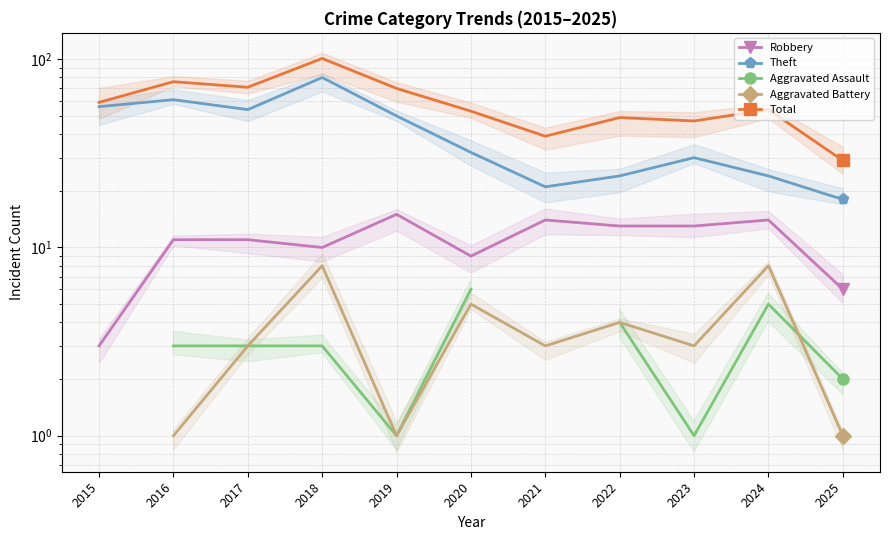

Which series has the largest total across all categories?

Total